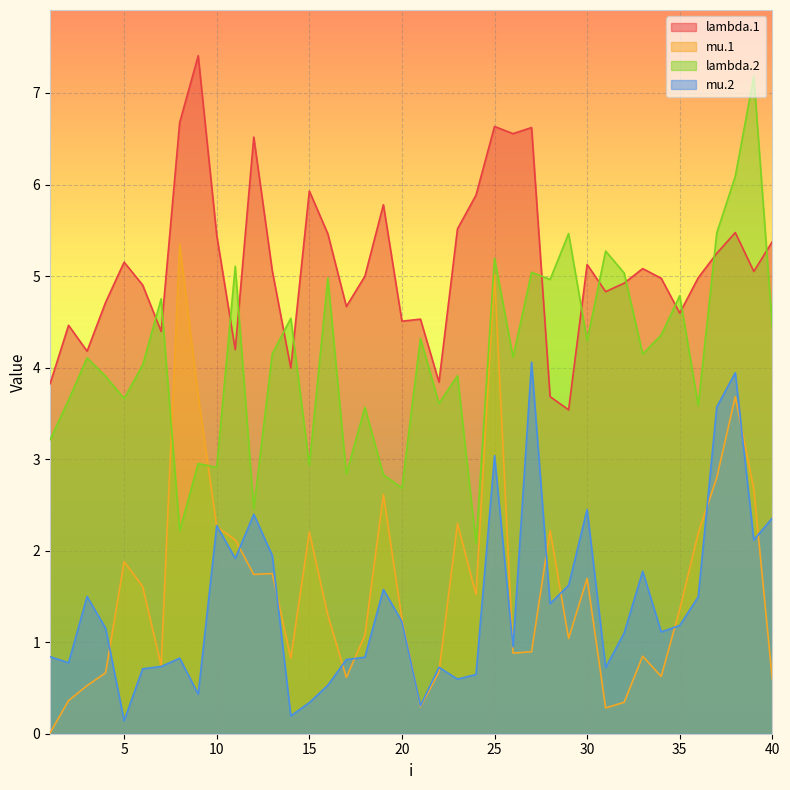

What is the total value across all series at 37?

17.1